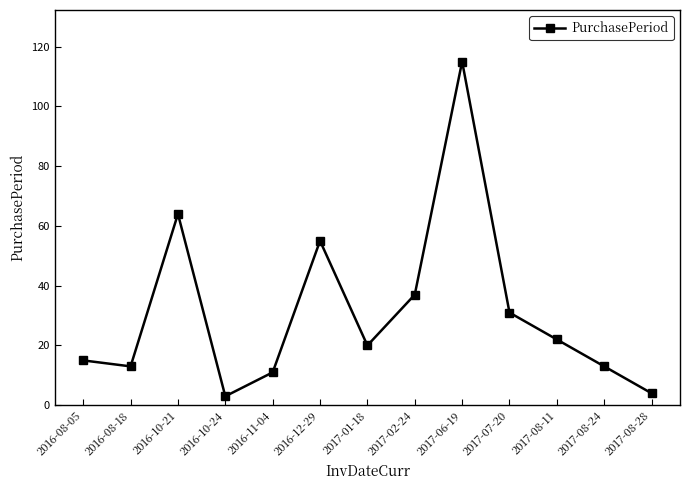

What is the sum of the values at 2017-02-24 and 2017-06-19?

152